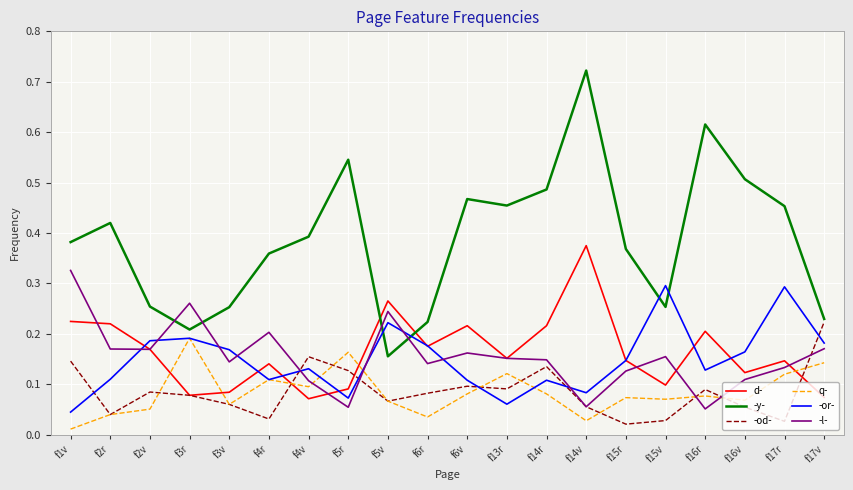

Count the number of categories in the chart.

20